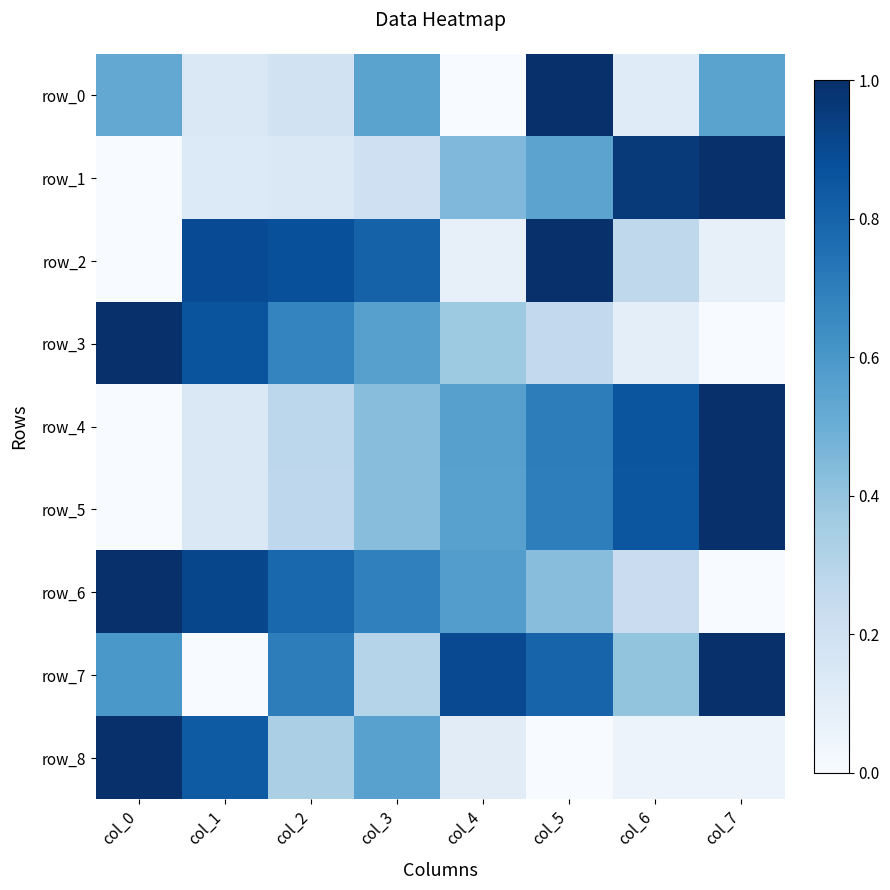

Between col_4 and col_2, which is larger?

col_2